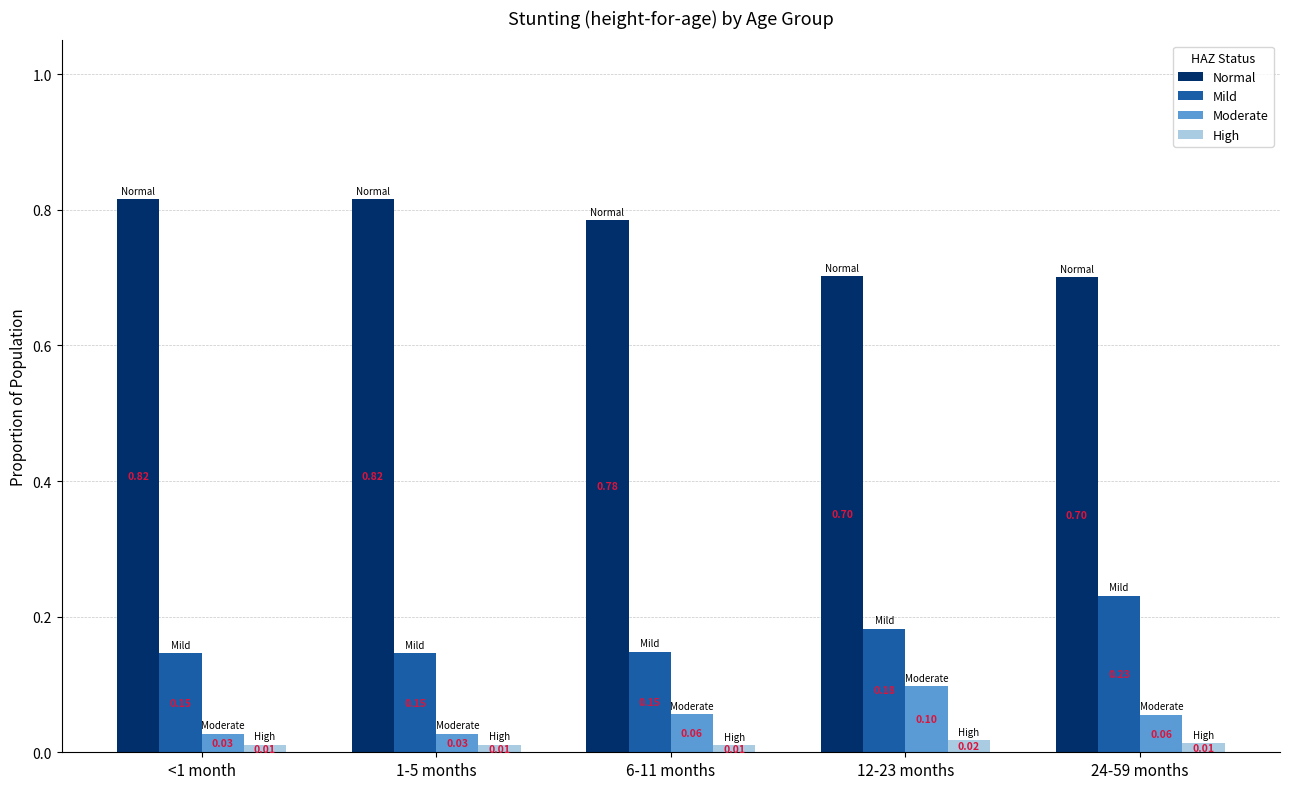

The value of Mild at 6-11 months is 0.1. True or false?

True